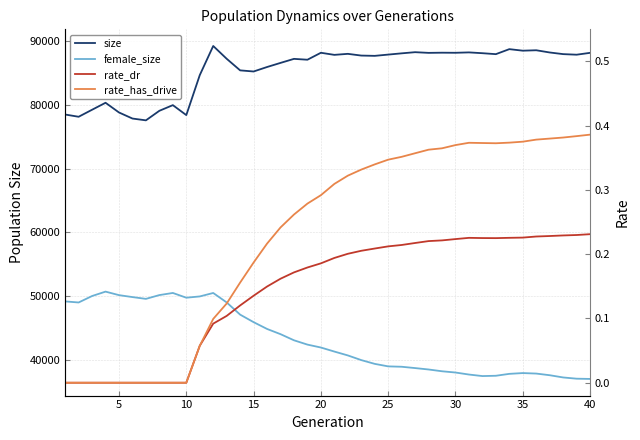

Is it true that size equals 88570.0 at 35?

True